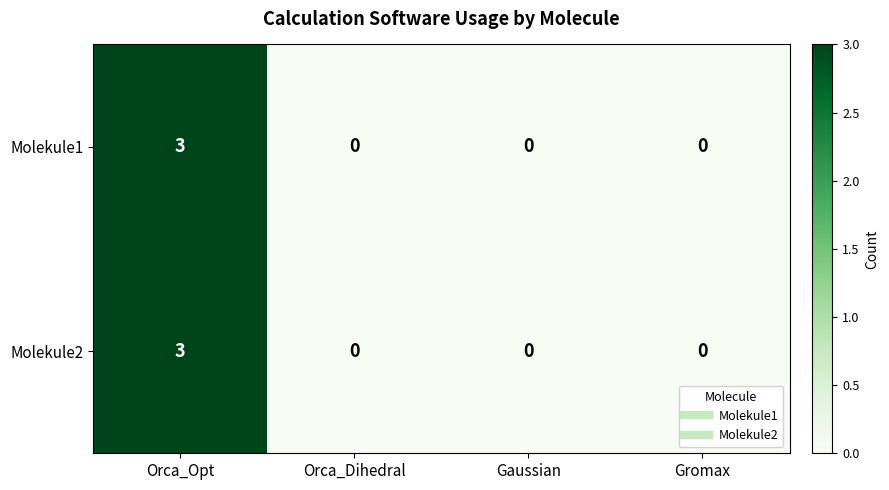

Count the Molekule1 values in the range 0 to 3.

4